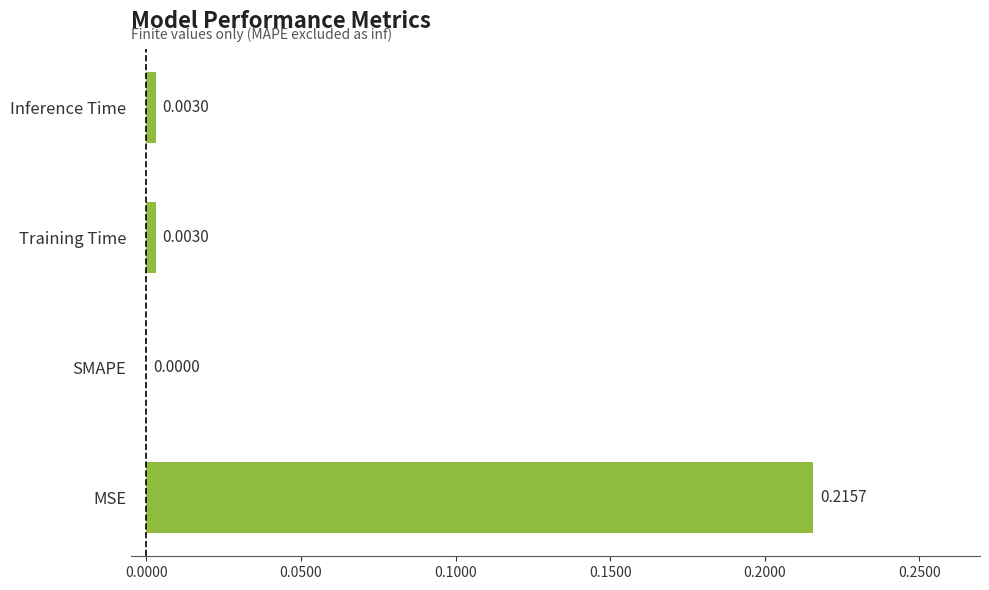

At which category does the chart reach its peak across all series?

MSE